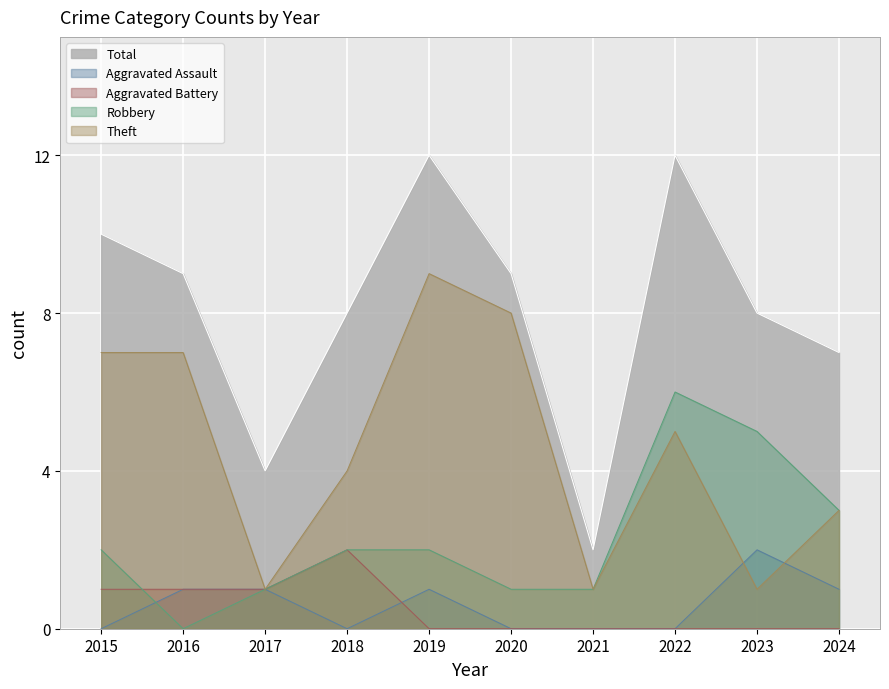

Reading right to left, list all the values displayed in this chart.

Aggravated Assault: 1	2	0	0	0	1	0	1	1	0
Aggravated Battery: 0	0	0	0	0	0	2	1	1	1
Robbery: 3	5	6	1	1	2	2	1	0	2
Theft: 3	1	5	1	8	9	4	1	7	7
Total: 7	8	12	2	9	12	8	4	9	10